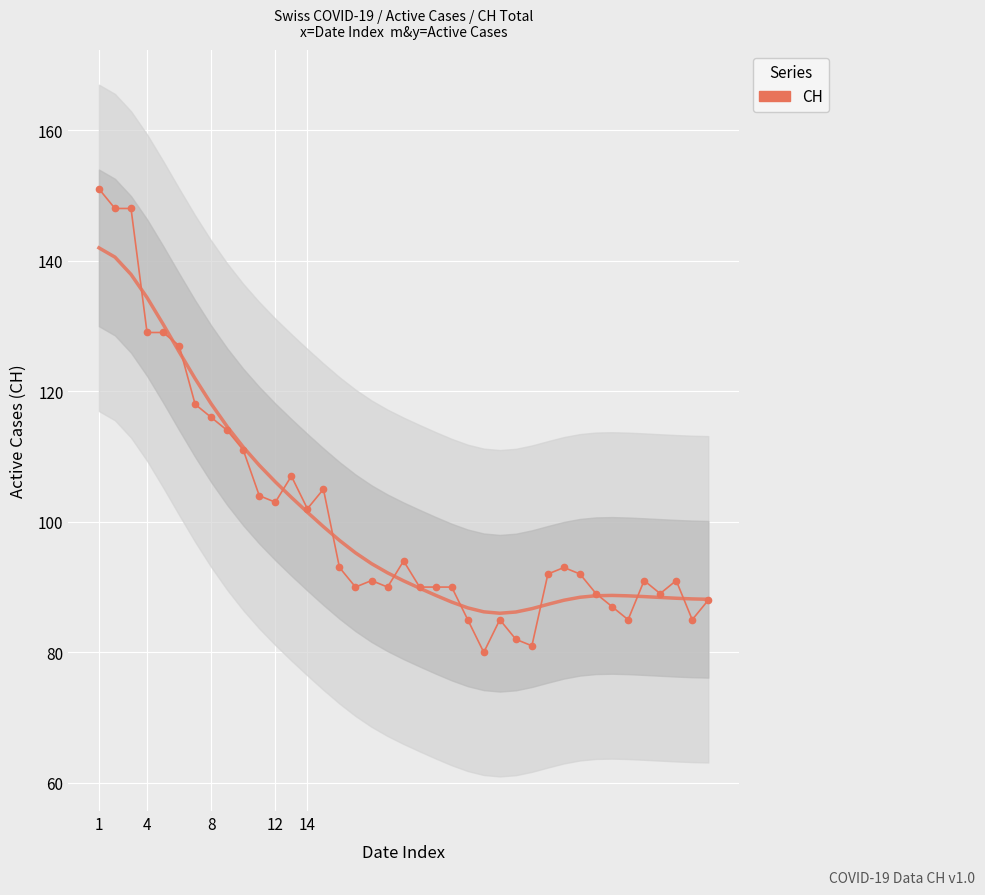

How many distinct data groups are displayed?

1